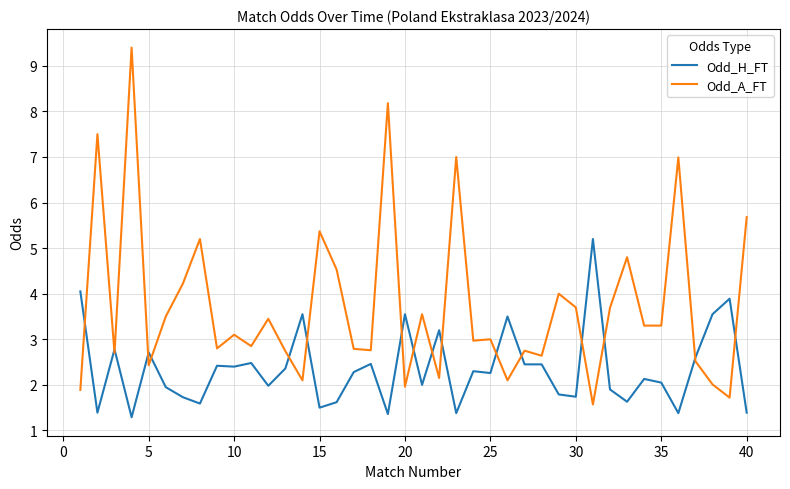

What is the average value of the Odd_H_FT series?

2.4